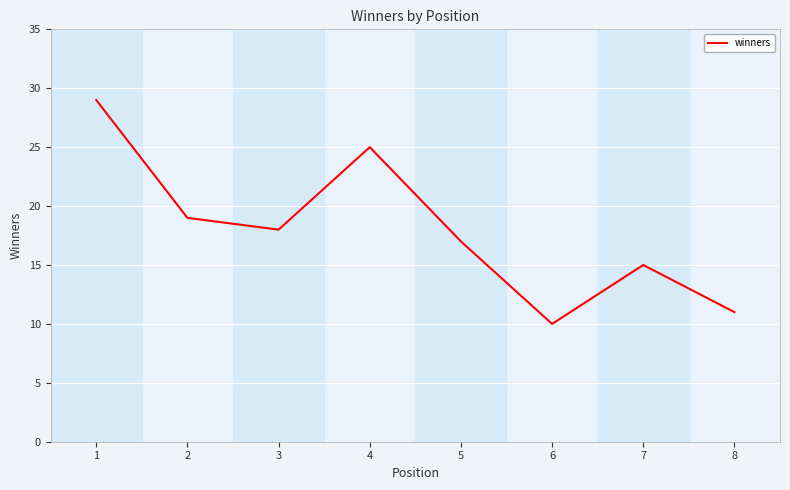

Does the chart have visible grid lines?

Yes